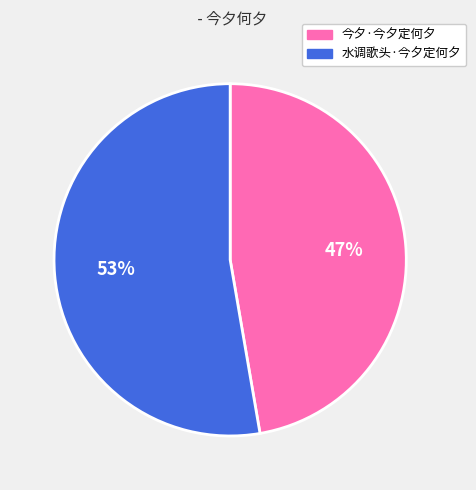

To the nearest percent, what is the combined percentage of 水调歌头·今夕定何夕 and 今夕·今夕定何夕?

100%